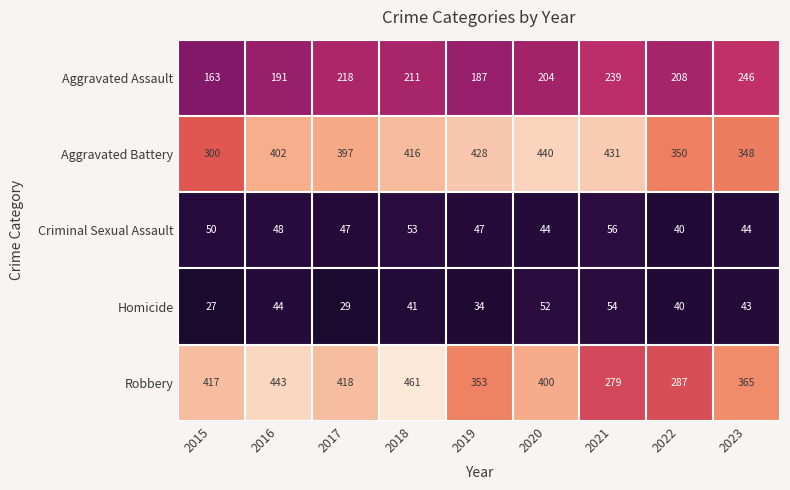

How many categories are shown in the chart?

9